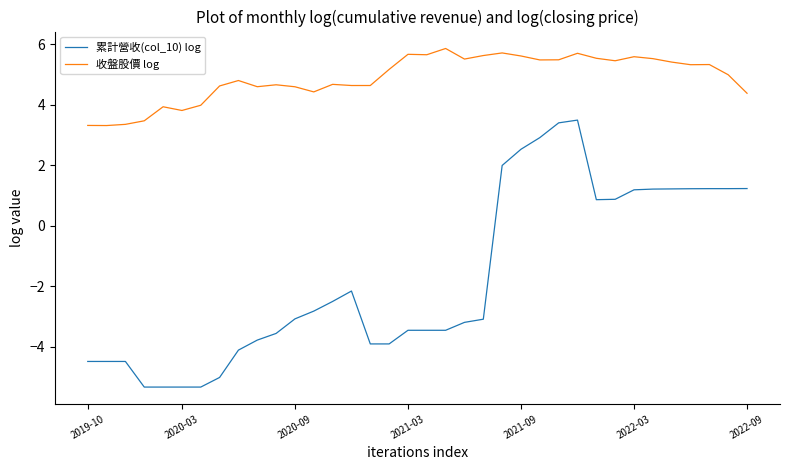

What is the difference between the maximum and minimum values in the 累計營收(col_10) log series?

8.8